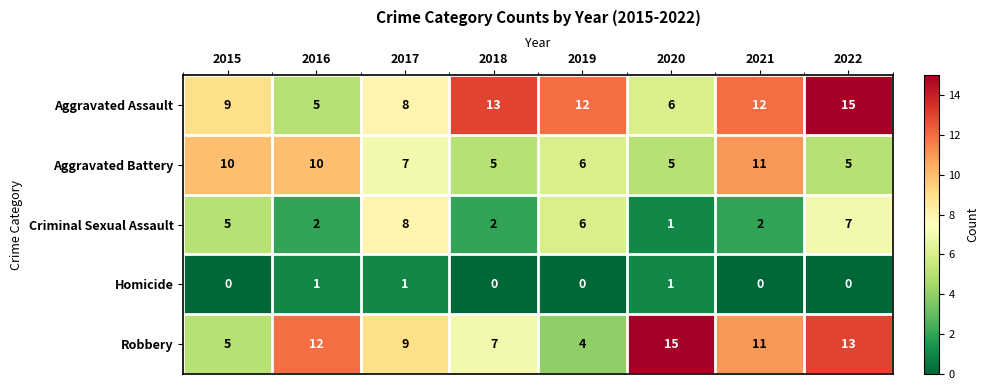

At which category is the sum across all series the highest?

2022